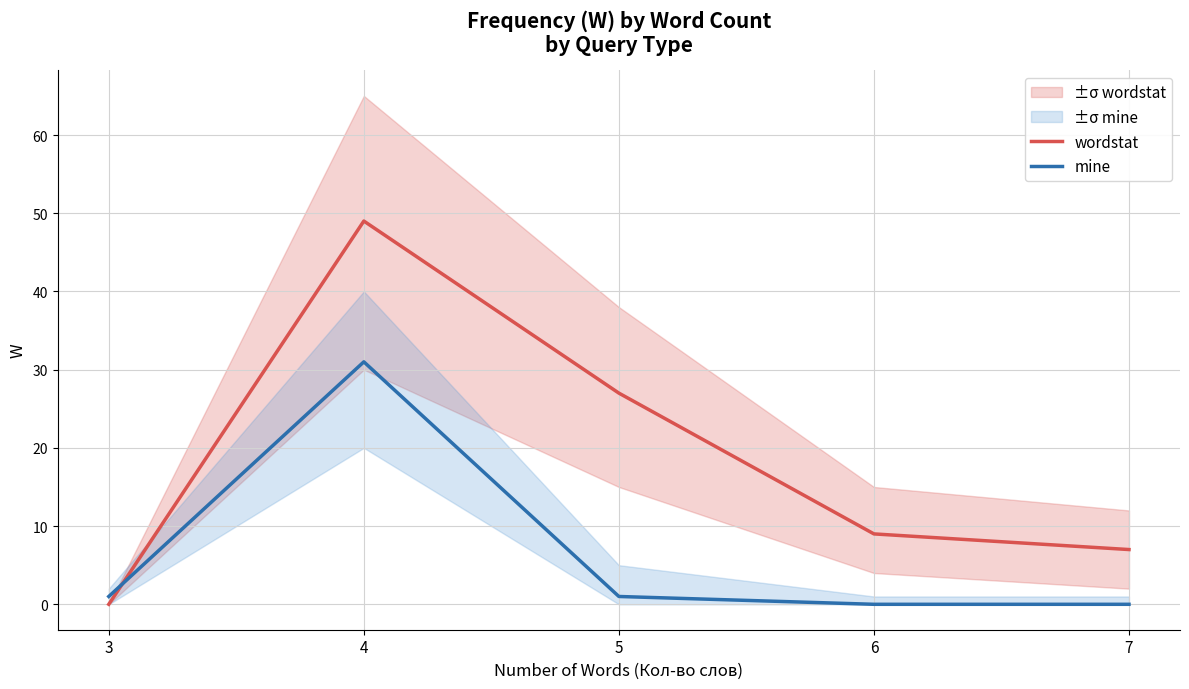

What is the difference between the wordstat values at 3 and 7?

7